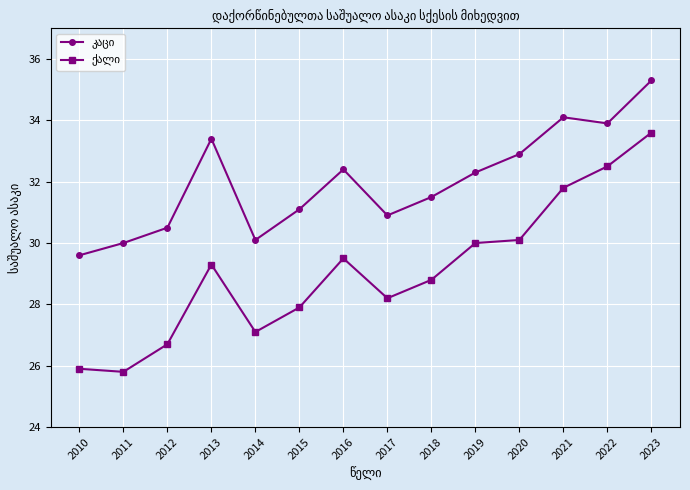

What is the maximum value shown in the chart?

35.3